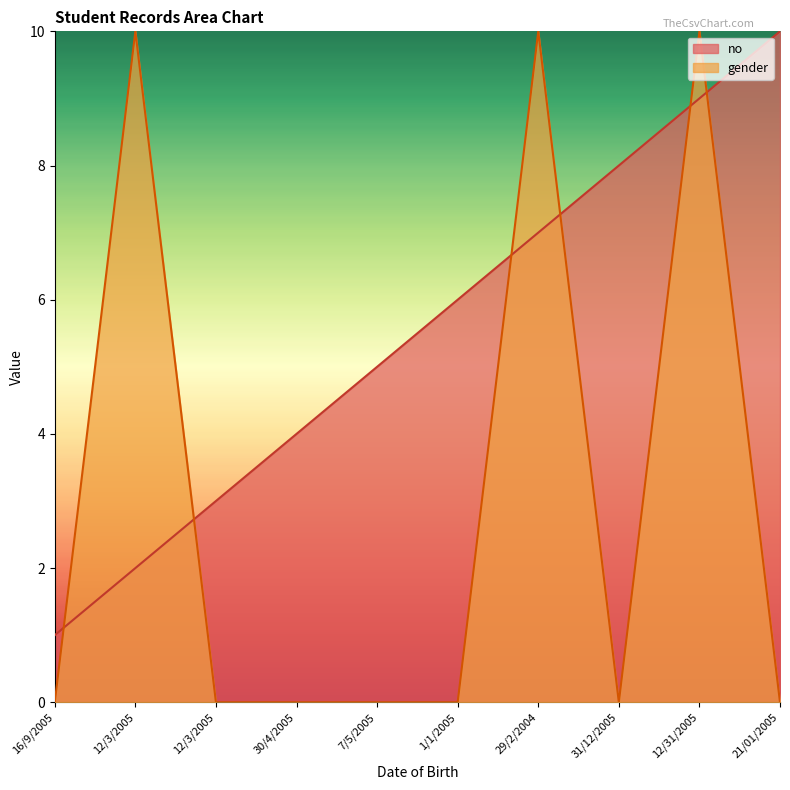

Reading left to right, transcribe all the data shown in this chart.

no: 16/9/2005=1	12/3/2005=2	12/3/2005=3	30/4/2005=4	7/5/2005=5	1/1/2005=6	29/2/2004=7	31/12/2005=8	12/31/2005=9	21/01/2005=10
gender: 16/9/2005=0	12/3/2005=10	12/3/2005=0	30/4/2005=0	7/5/2005=0	1/1/2005=0	29/2/2004=10	31/12/2005=0	12/31/2005=10	21/01/2005=0